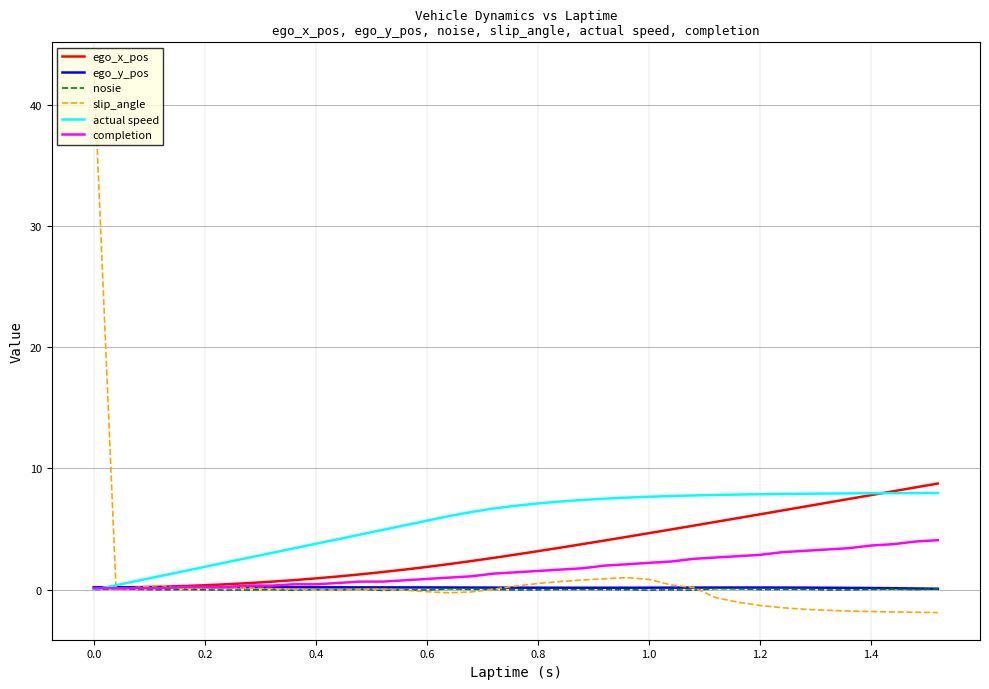

Which series has the largest total across all categories?

actual speed